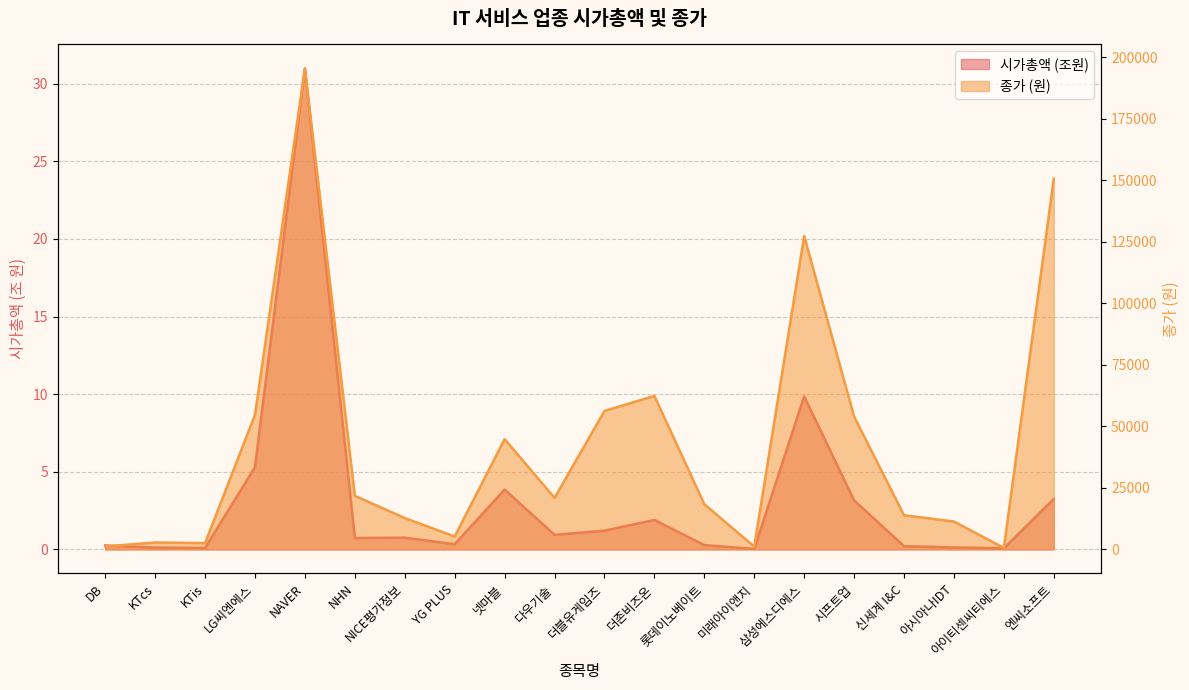

Does the chart have visible grid lines?

Yes